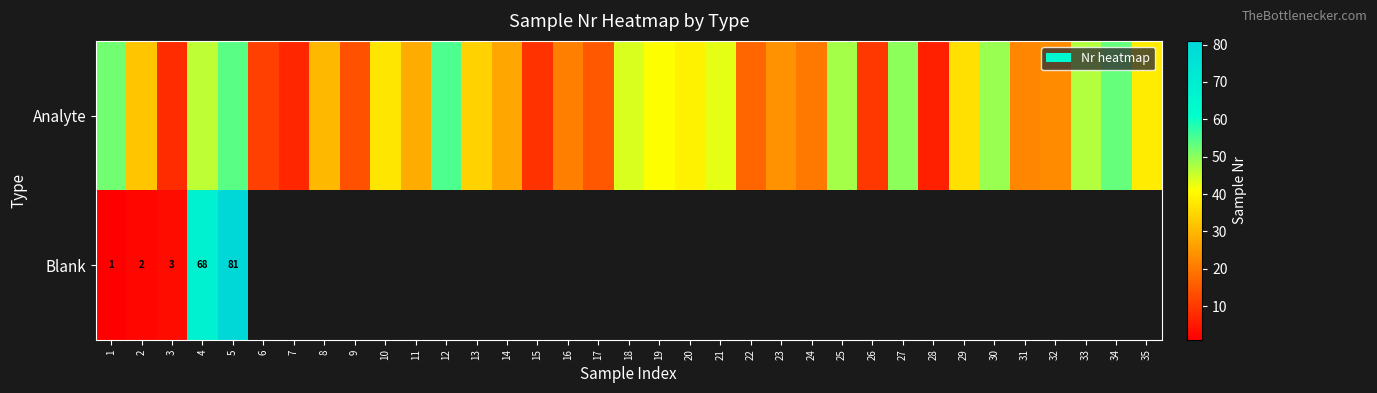

Which has a higher value, 14 or 29?

29